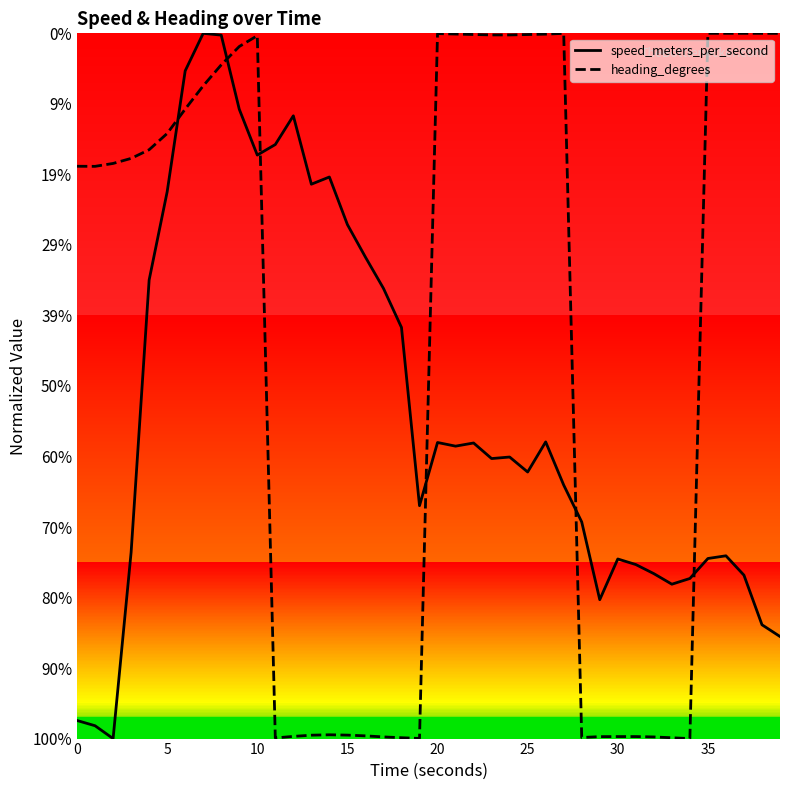

Which series has the largest range (max minus min)?

heading_degrees